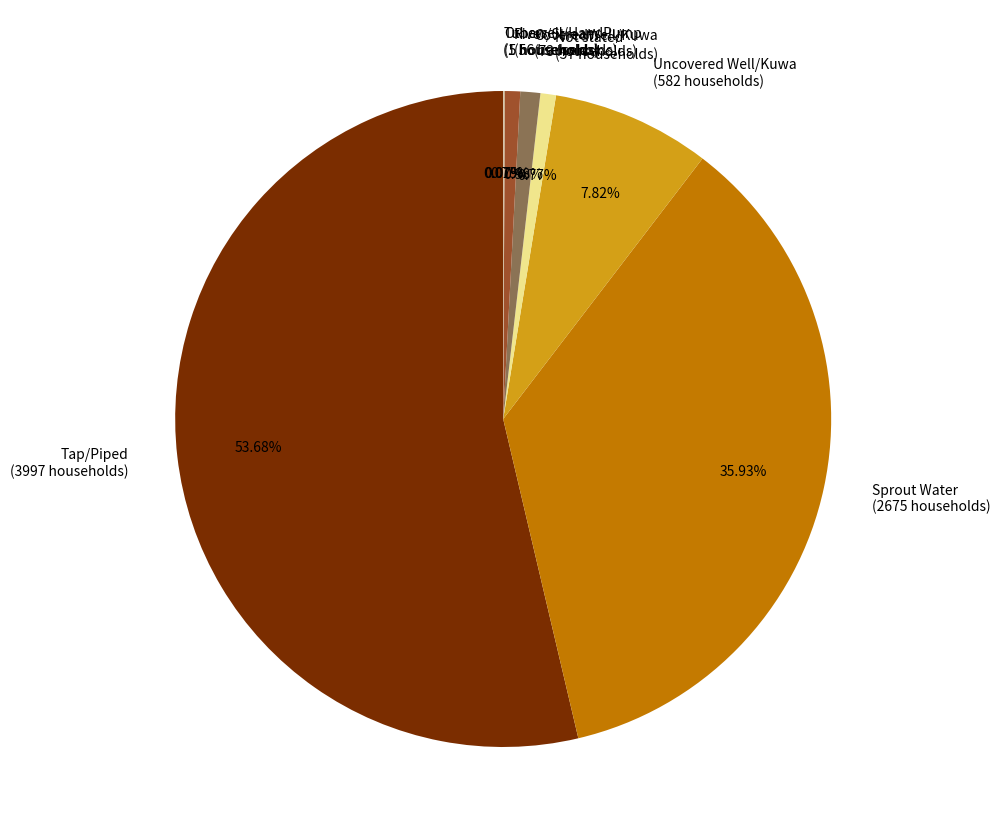

Which has a higher value, Sprout Water (2675 households) or Tap/Piped (3997 households)?

Tap/Piped (3997 households)